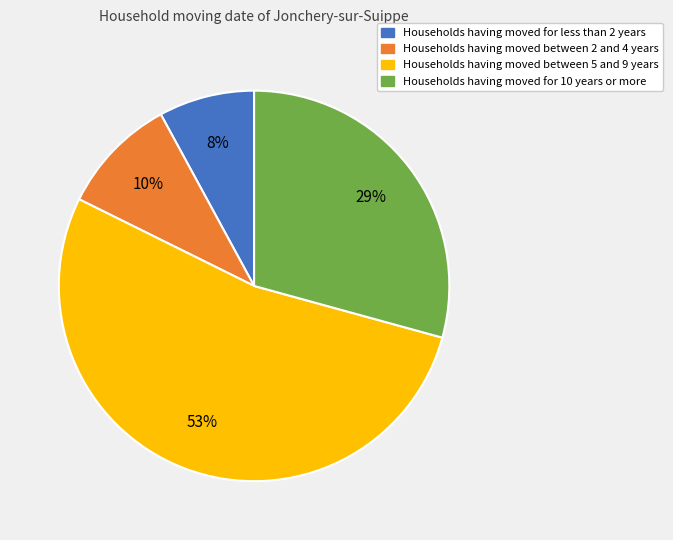

To the nearest percent, what is the difference between the largest and smallest slice percentages?

45%